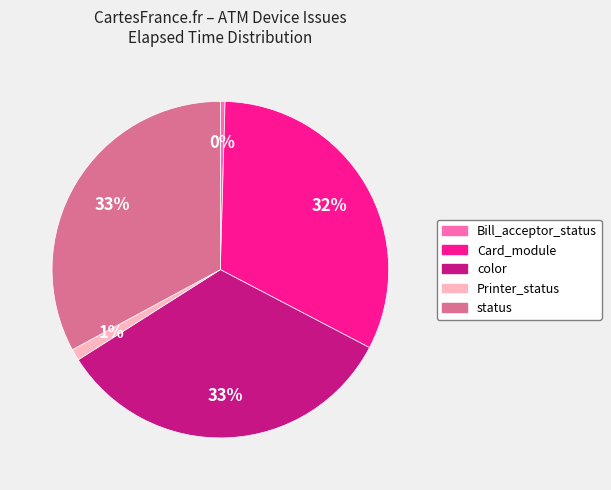

Between color and Bill_acceptor_status, which is larger?

color